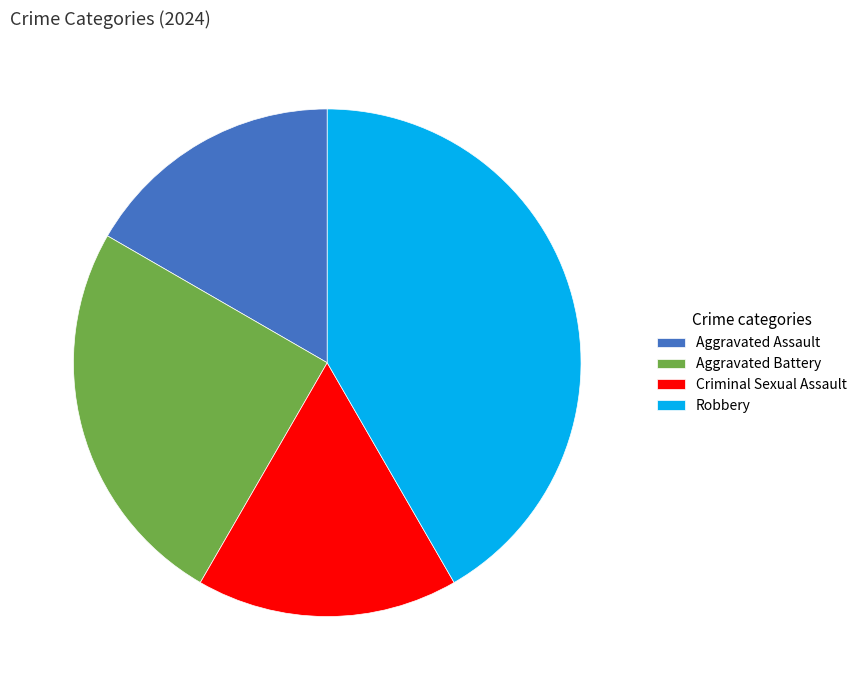

Does Criminal Sexual Assault account for over 50% of the chart?

No